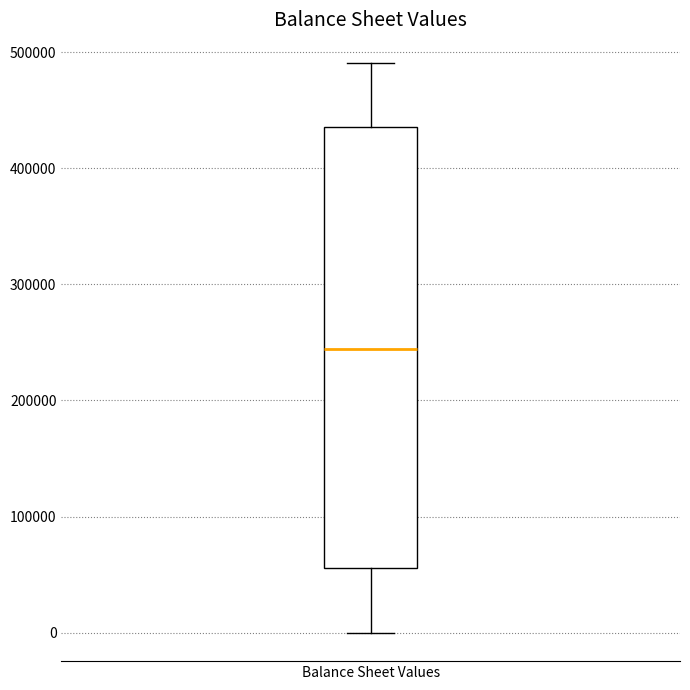

Transcribe this box plot: give where the median line is, the range the box spans, and where the two whiskers end, as read against the y-axis. The values are not printed on the chart, so give them approximately, as read against the axis.

median 240000, box 60000 to 440000, whiskers 0 to 490000